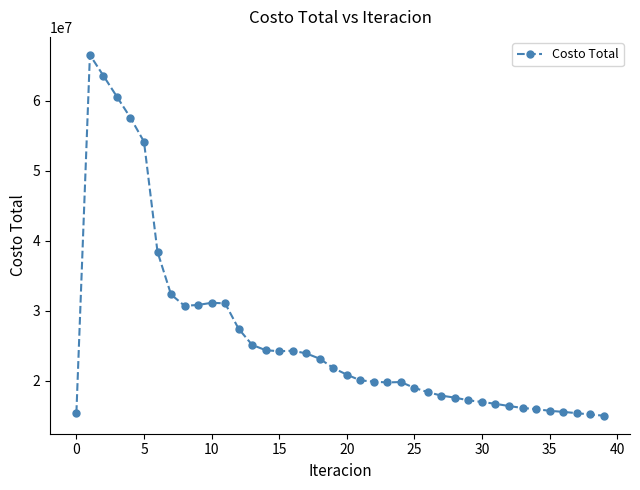

What is the difference between the maximum and minimum values?

51461243.6